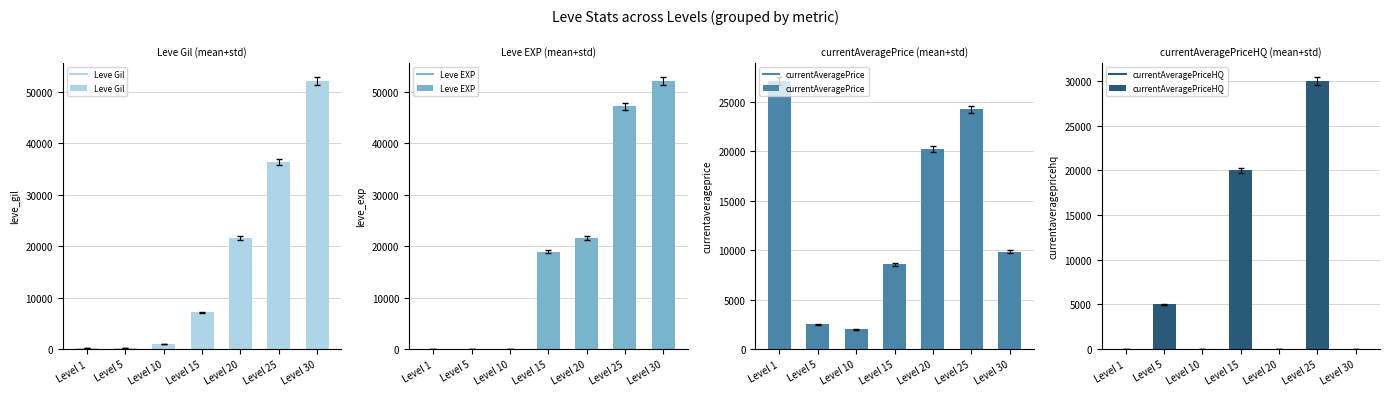

Reading left to right, what are all the values shown in this chart?

Leve Gil: Level 1=160	Level 5=220	Level 10=990	Level 15=7170	Level 20=21600	Level 25=36390	Level 30=52220
Leve EXP: Level 1=1	Level 5=5	Level 10=9	Level 15=18910	Level 20=21600	Level 25=47200	Level 30=52220
currentAveragePrice: Level 1=27128	Level 5=2507	Level 10=2007	Level 15=8572	Level 20=20235	Level 25=24240	Level 30=9842
currentAveragePriceHQ: Level 1=0	Level 5=5000	Level 10=0	Level 15=20016	Level 20=0	Level 25=30041	Level 30=0